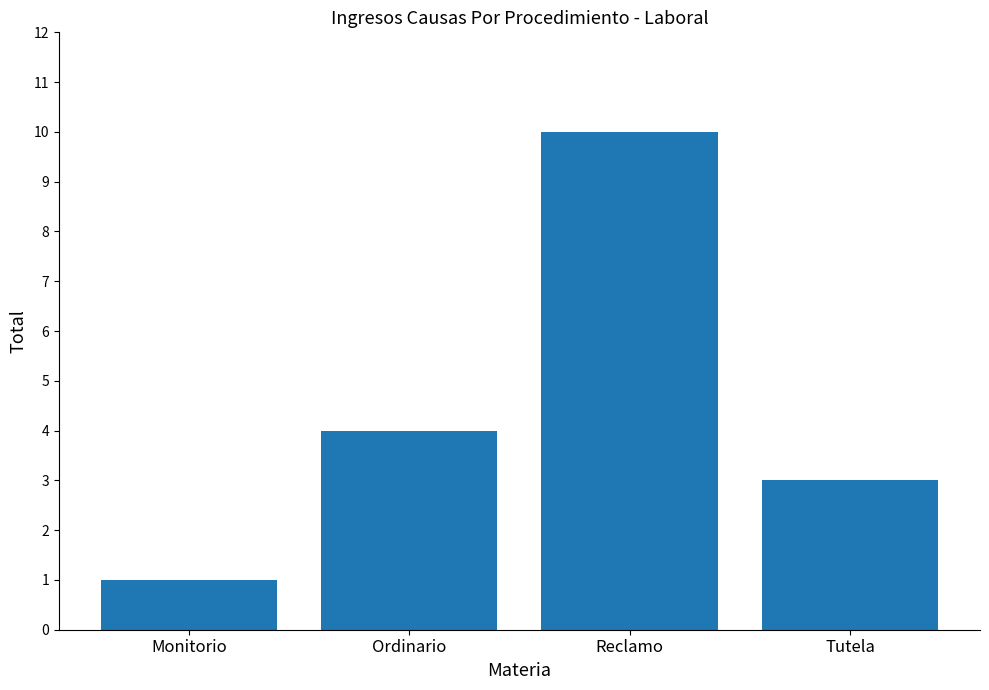

What is the value of the 4th bar from the left?

3